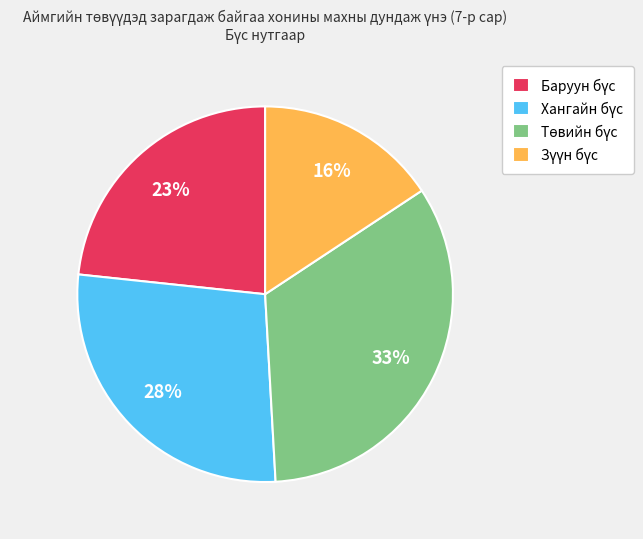

To the nearest percent, what is the average slice percentage?

25%